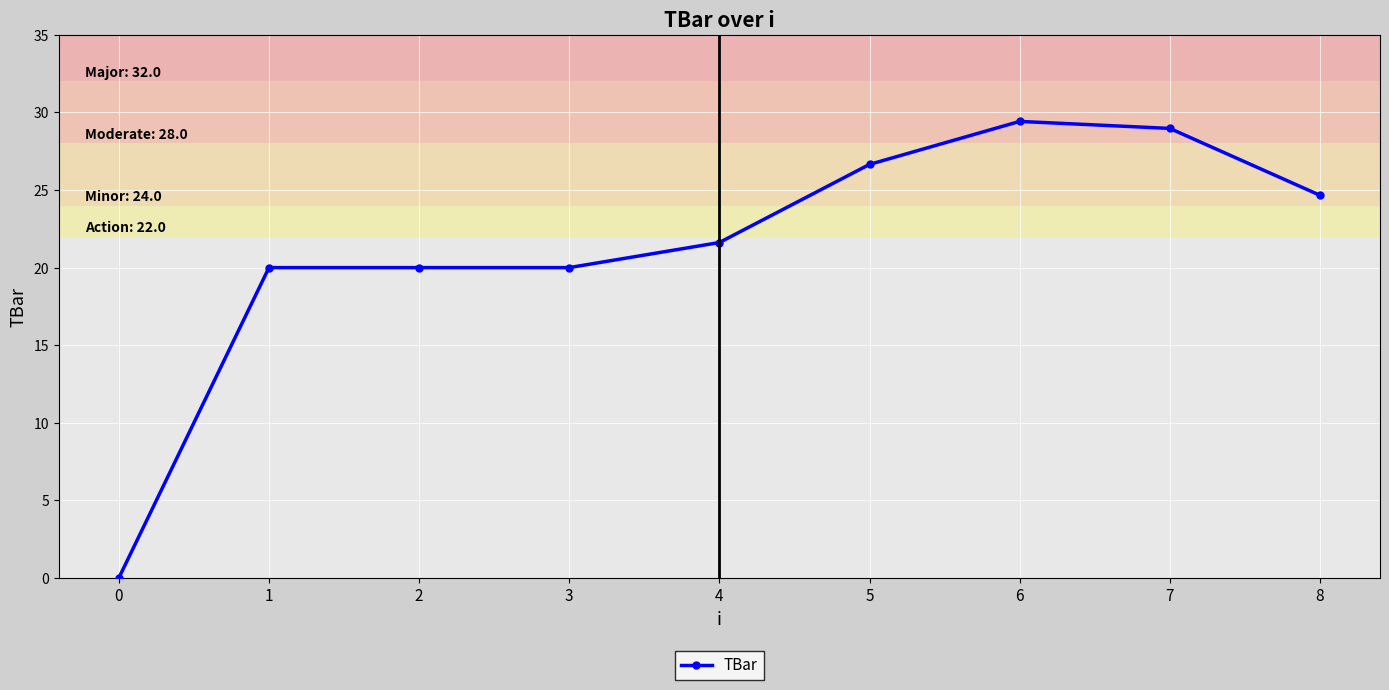

What is the value of the 9th point from the left?

24.7